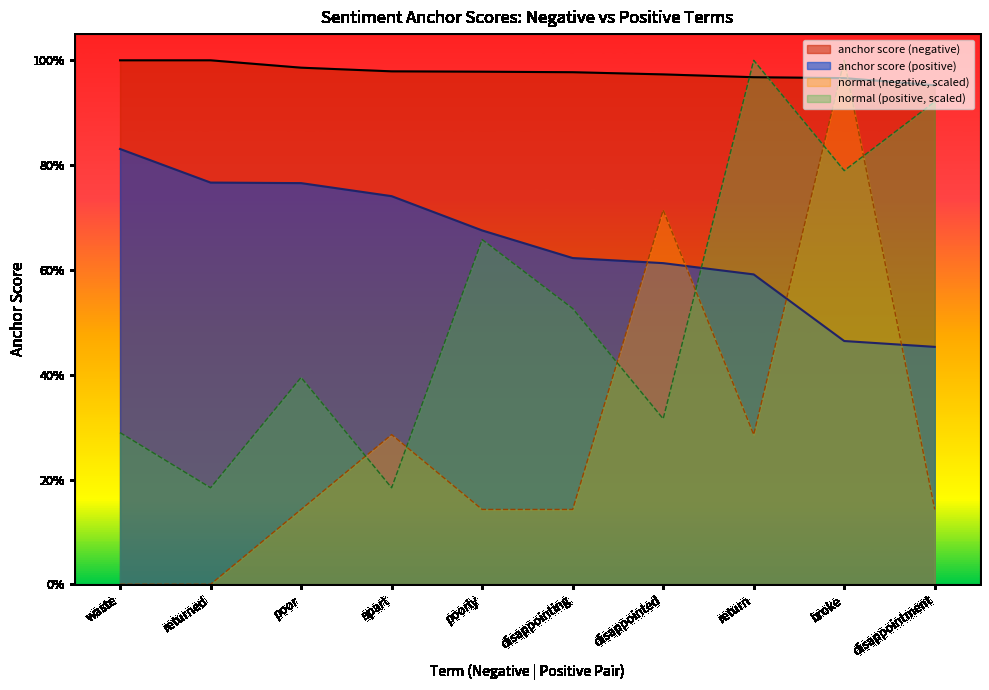

At how many categories does at least one series exceed 0?

10